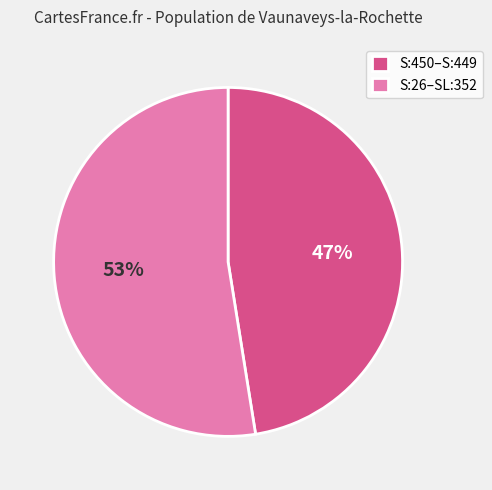

Between S:450–S:449 and S:26–SL:352, which is larger?

S:26–SL:352